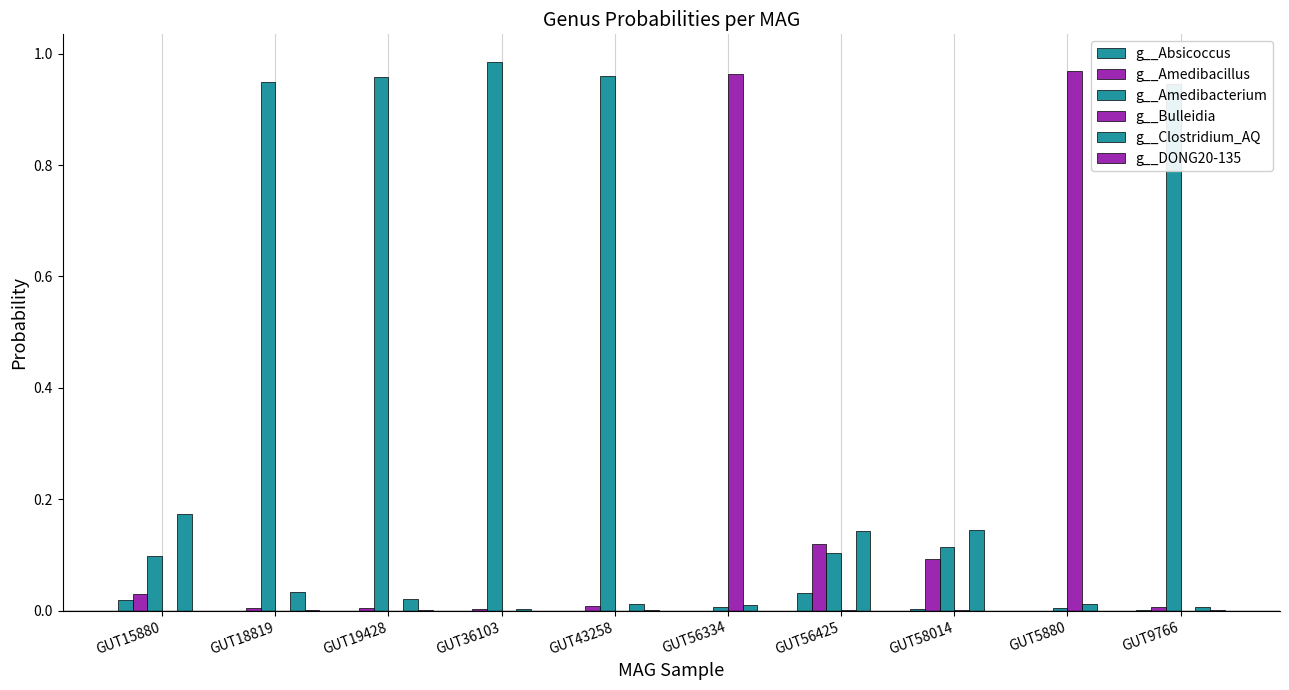

Between GUT15880 and GUT58014, which series saw the biggest shift?

g__Amedibacillus